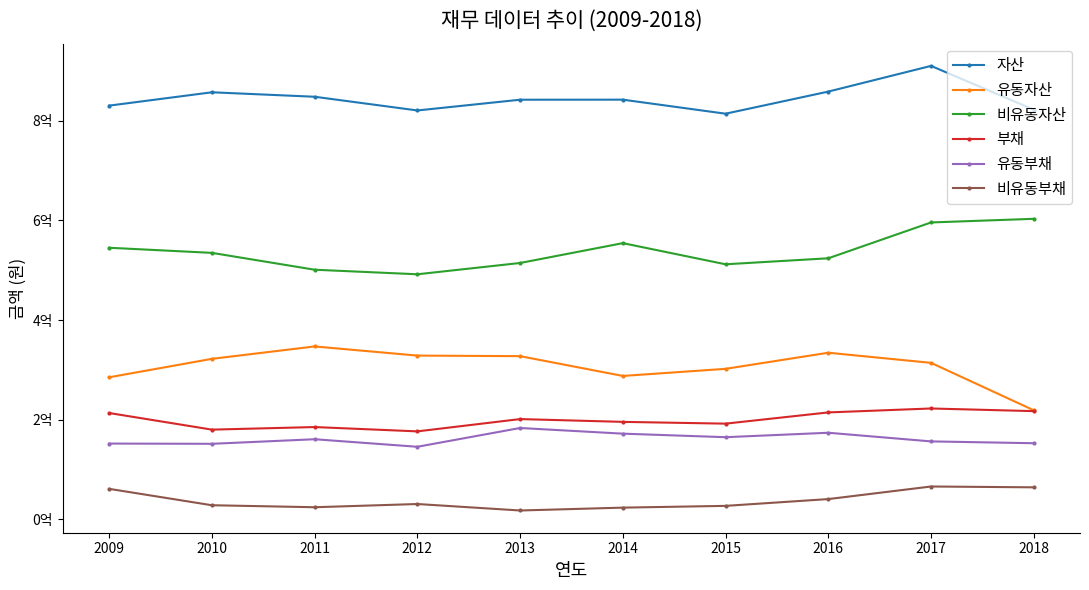

Reading left to right, list all the values displayed in this chart.

자산: 830328382	857097479	848138969	820643070	842177325	842291284	814113140	858490568	910050496	822178839
유동자산: 285206044	322221048	347092488	328732630	327609796	287913027	302160745	334482423	314161578	218997226
비유동자산: 545122338	534876432	501046480	491910440	514567529	554378257	511952395	524008145	595888918	603181613
부채: 213502468	180165015	185342265	176666275	201349318	195743801	192183592	214709391	222606411	217293778
유동부채: 152176173	151718448	160895004	145764713	183439848	172092011	165001336	173902115	156553945	152893617
비유동부채: 61326296	28446567	24447261	30901562	17909470	23651789	27182256	40807276	66052466	64400162